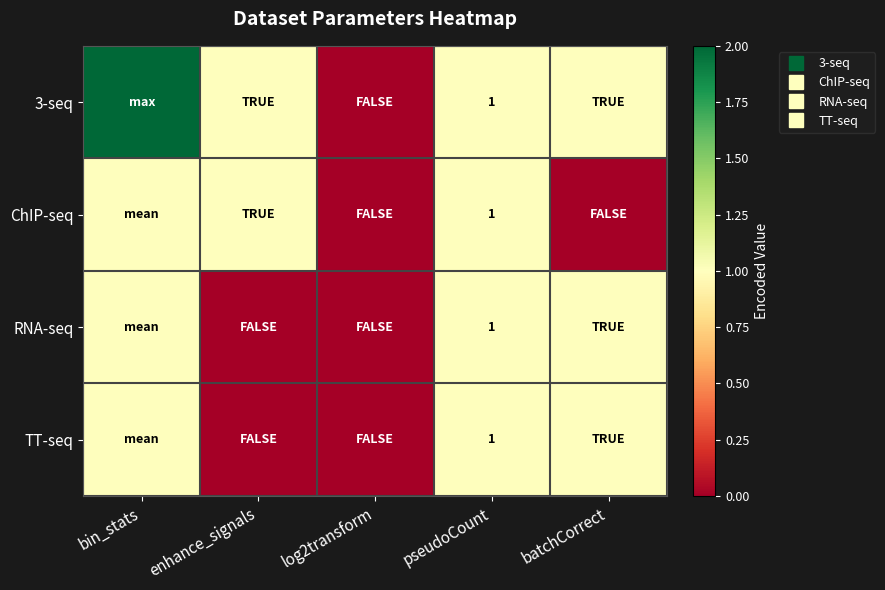

Which series changed the most between enhance_signals and batchCorrect?

ChIP-seq